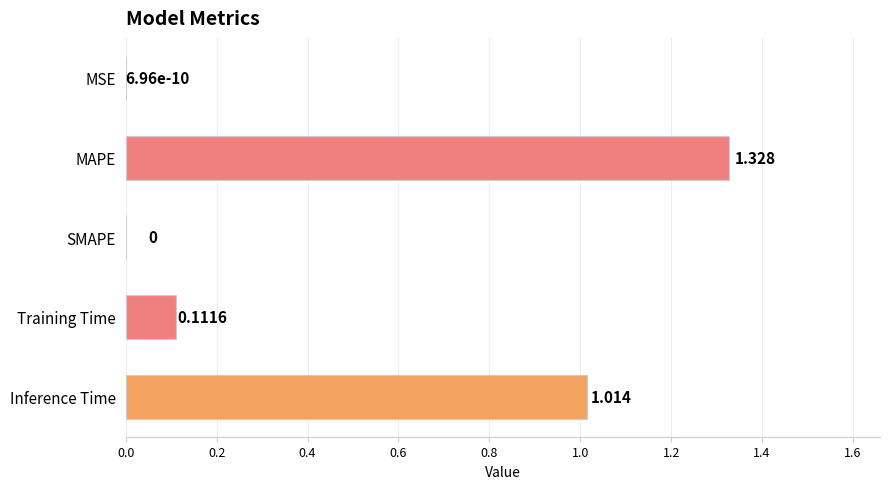

Between Inference Time and MSE, which is larger?

Inference Time